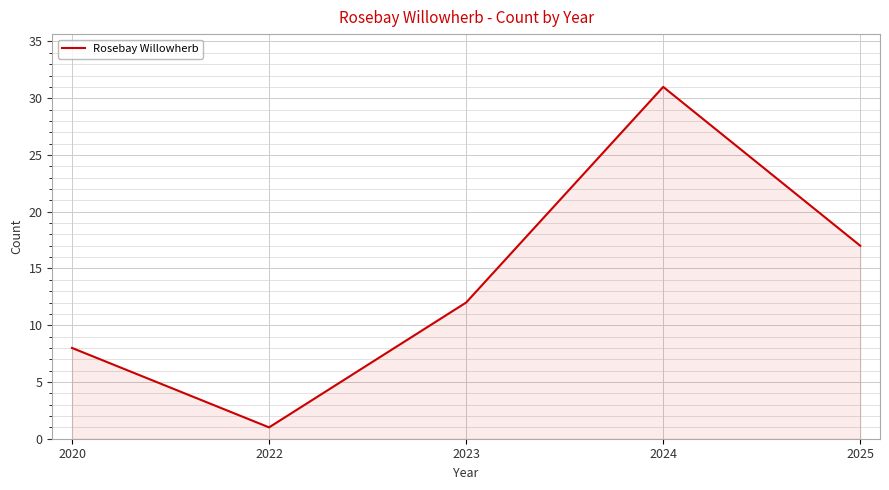

What is the difference between the maximum and minimum values?

30